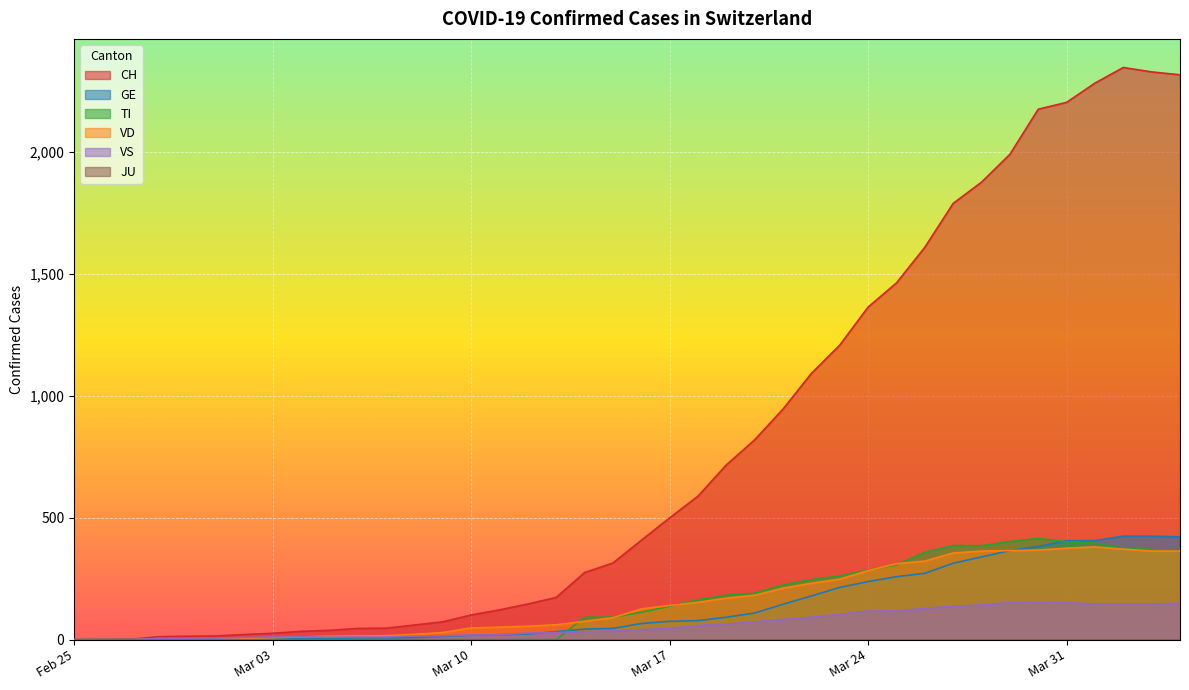

The value of CH at Mar 24 is 2079. True or false?

False